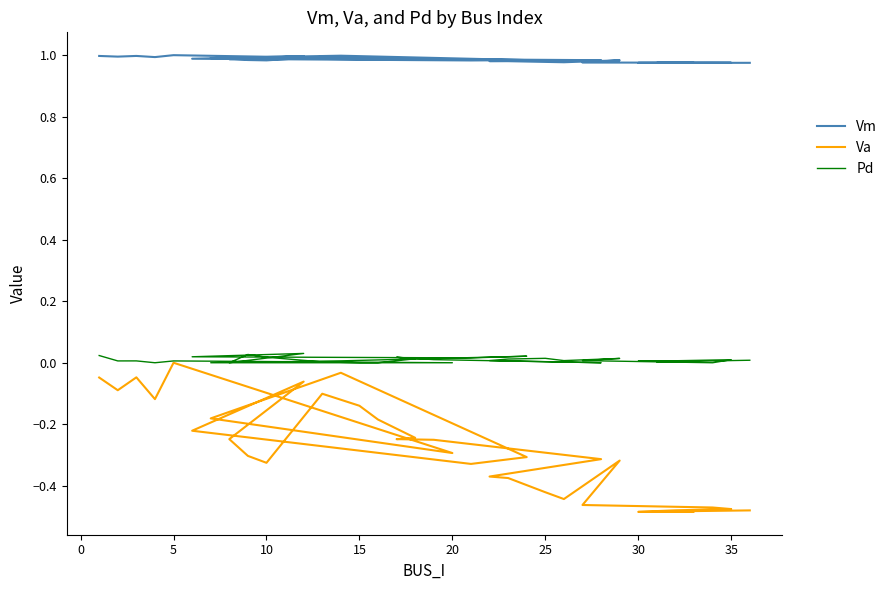

Which series changed the most between 20 and 29?

Va